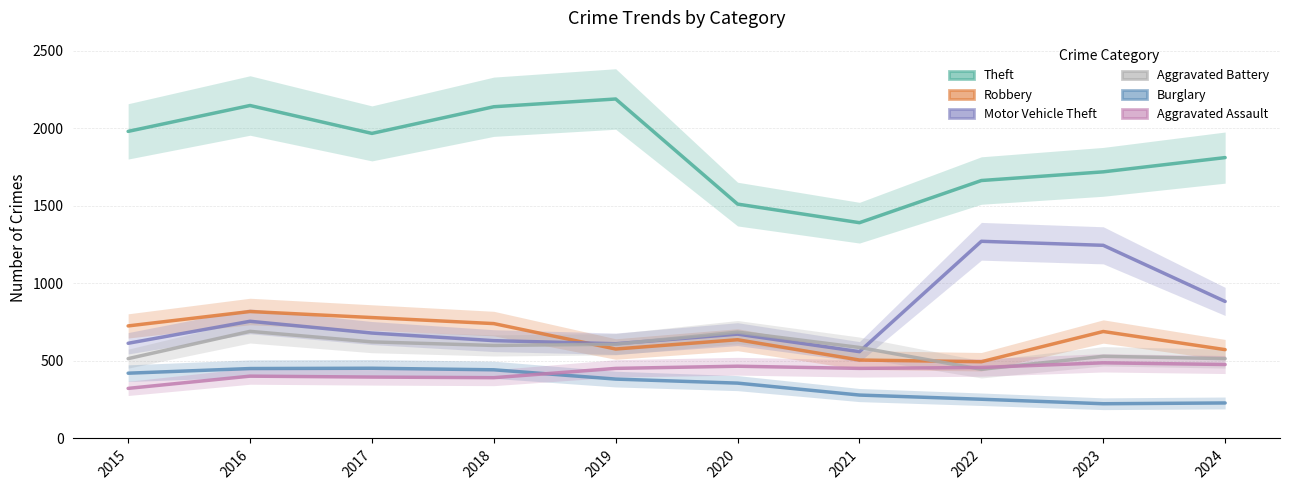

Which label corresponds to the smallest value in the chart?

2023